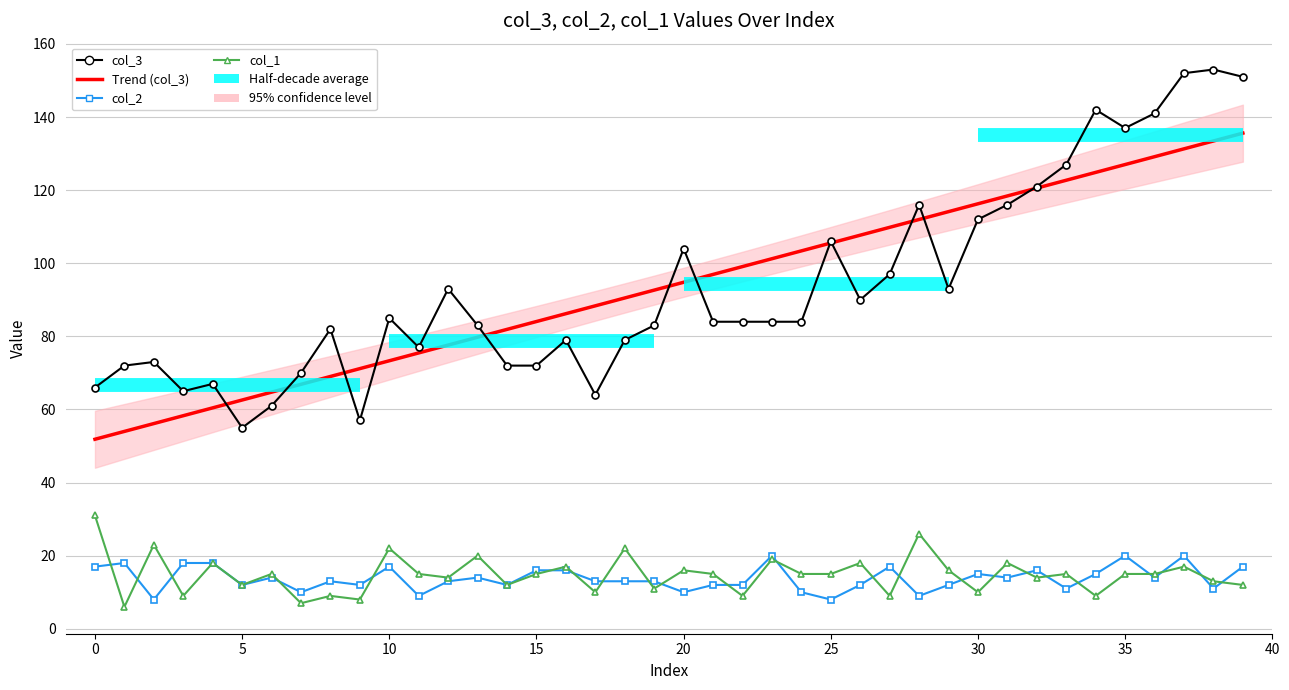

At which category does col_2 reach its first local valley?

2